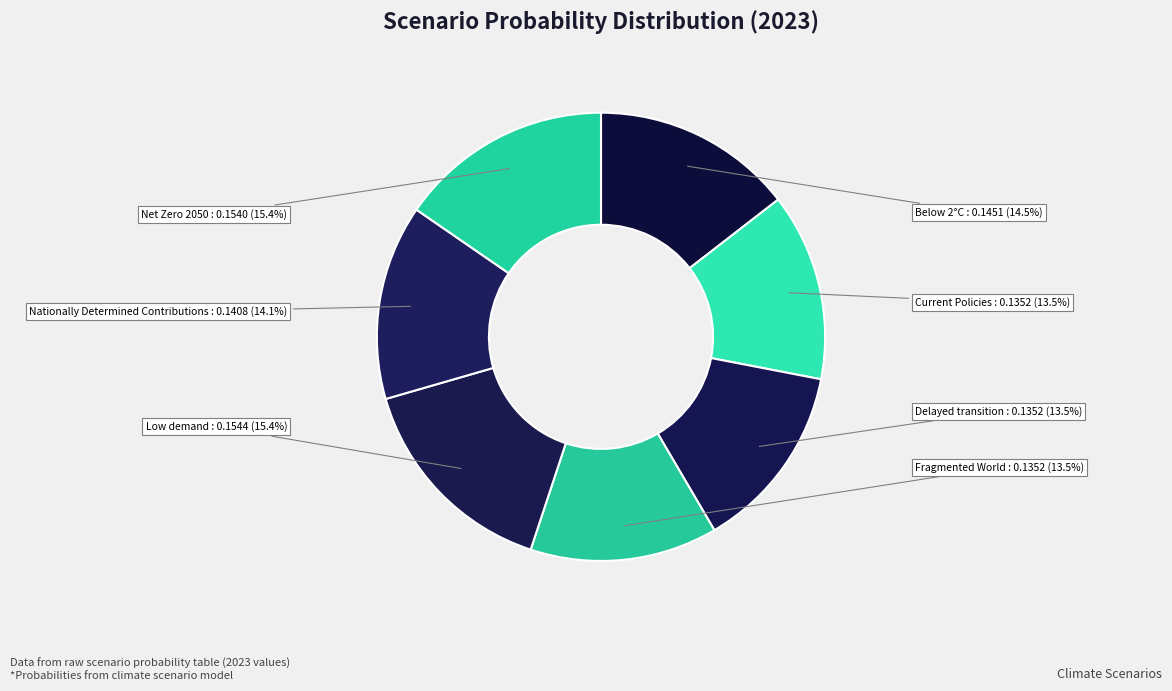

How many segments does this pie chart have?

7